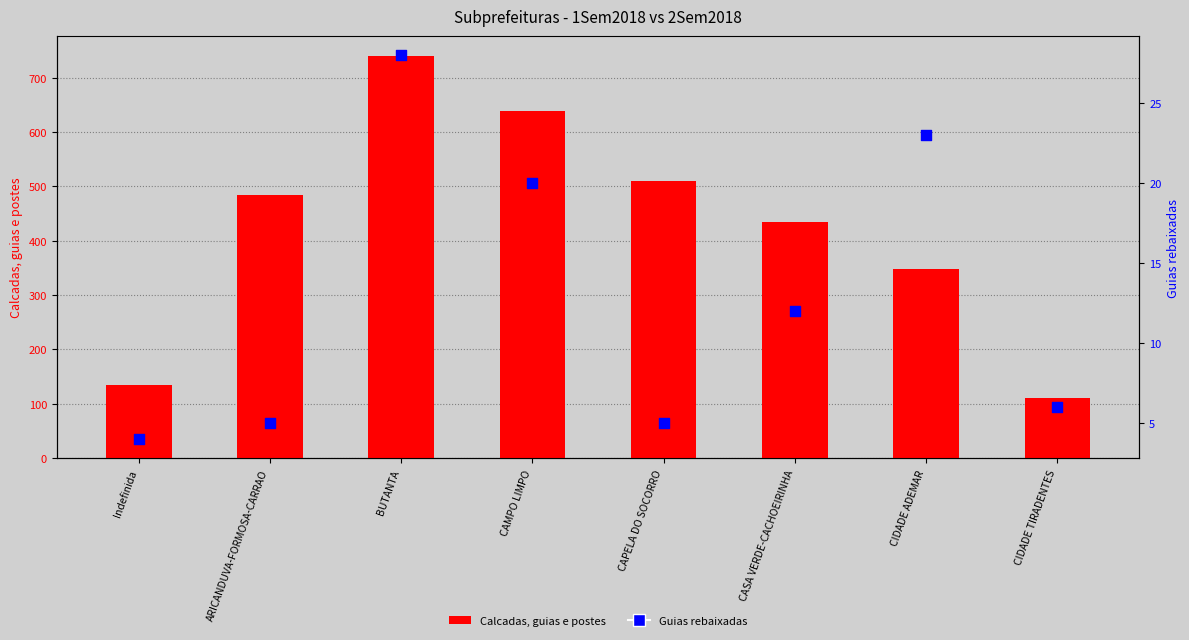

Which series has the widest spread of Y values?

Calcadas, guias e postes